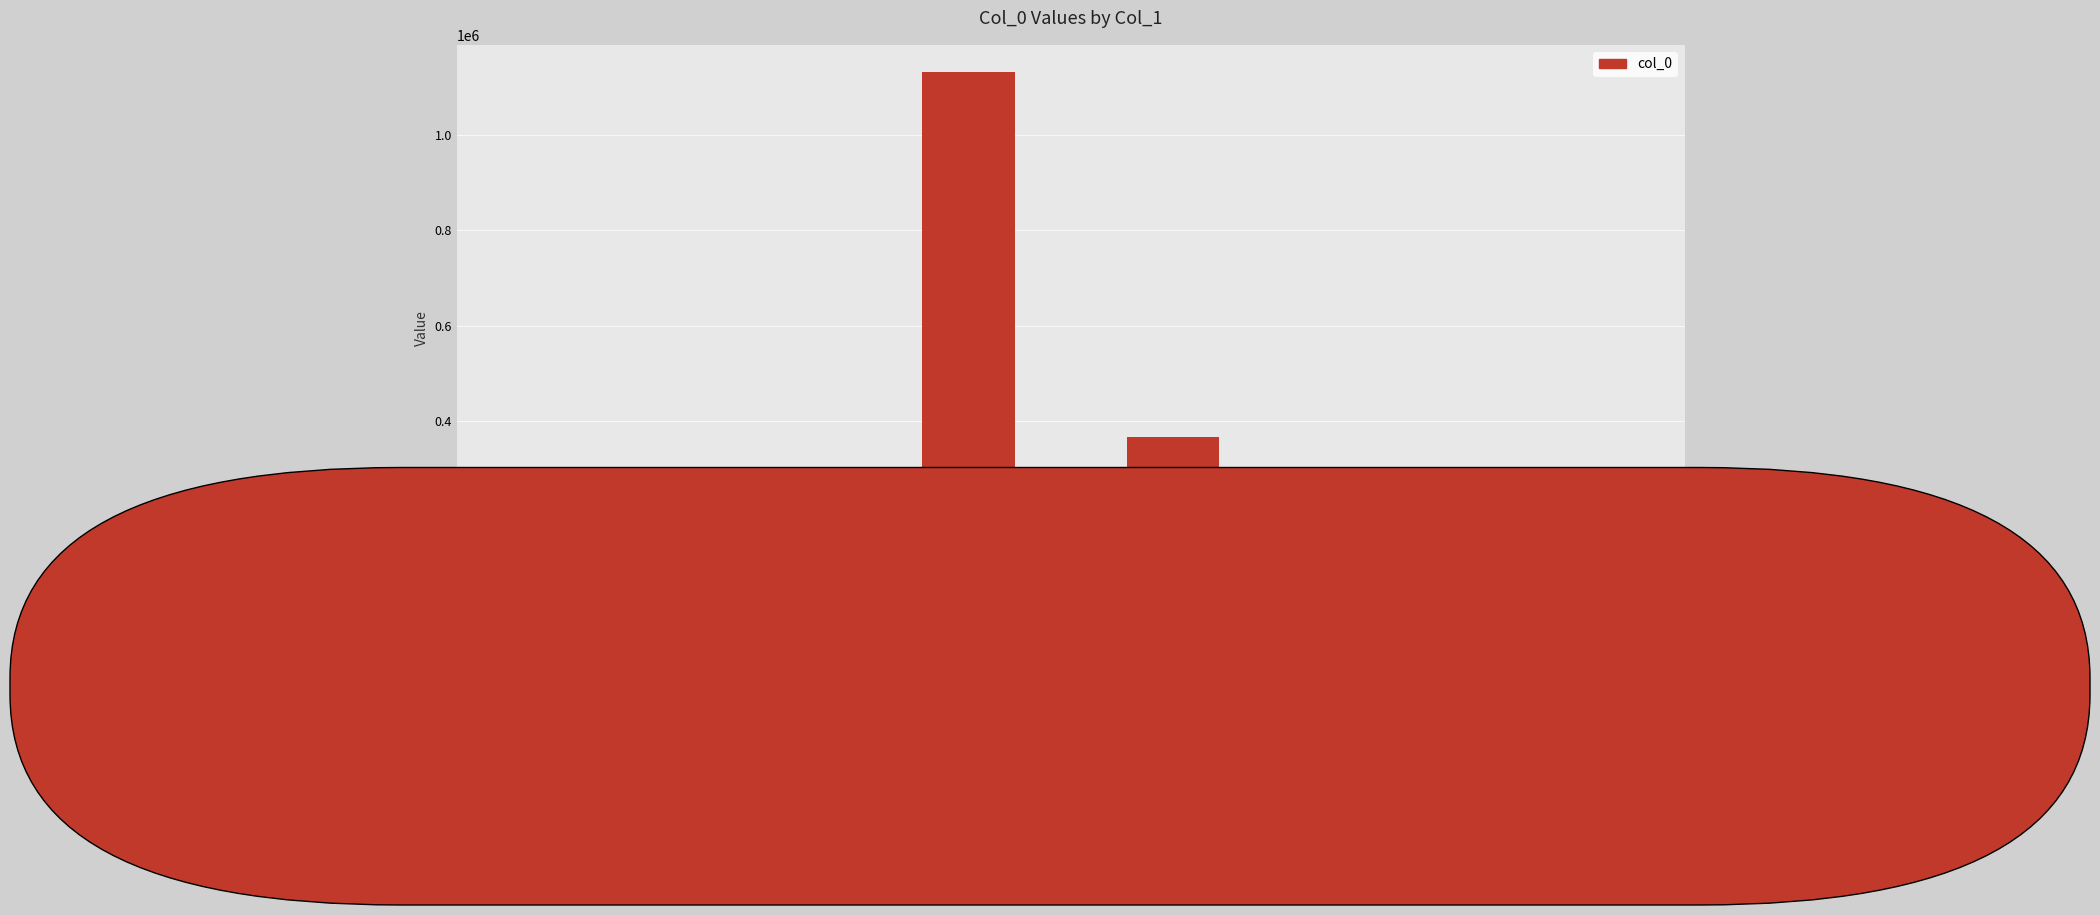

Count the number of categories in the chart.

6